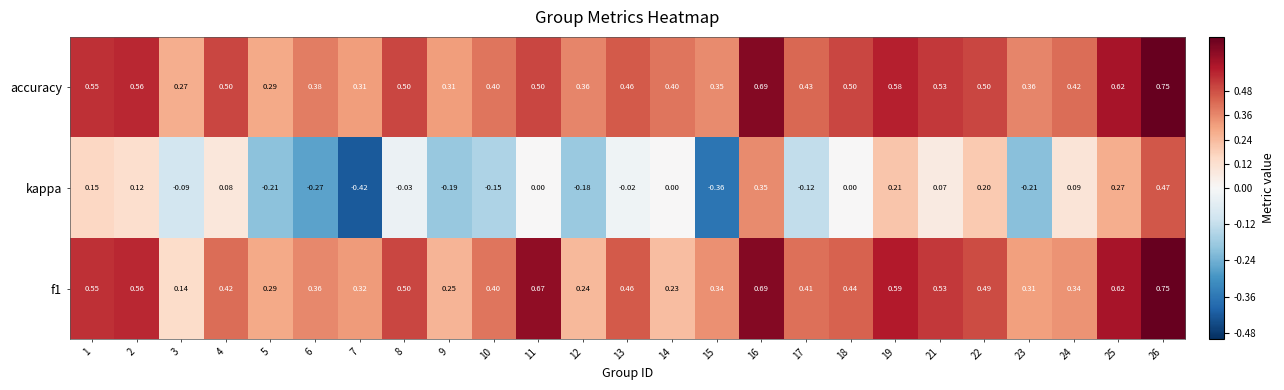

Which series has the largest range (max minus min)?

kappa